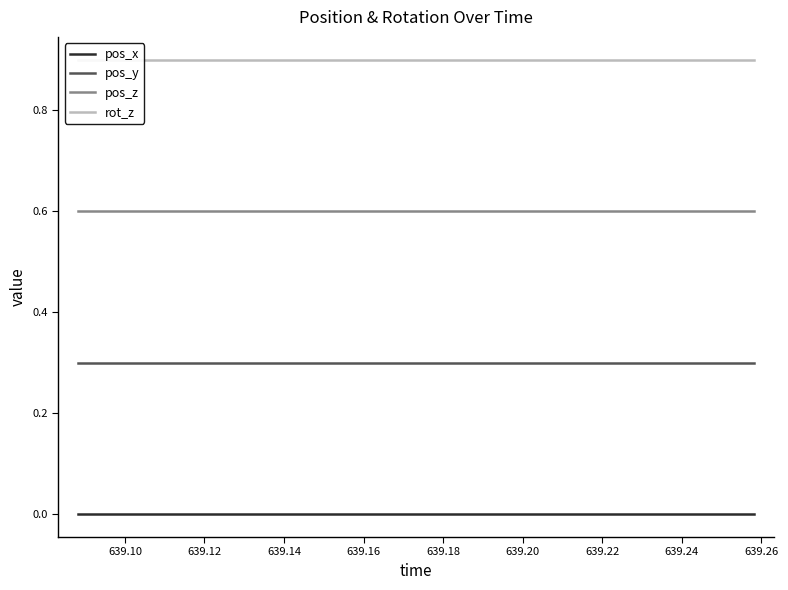

True or false: pos_y and rot_z cross at least once.

False